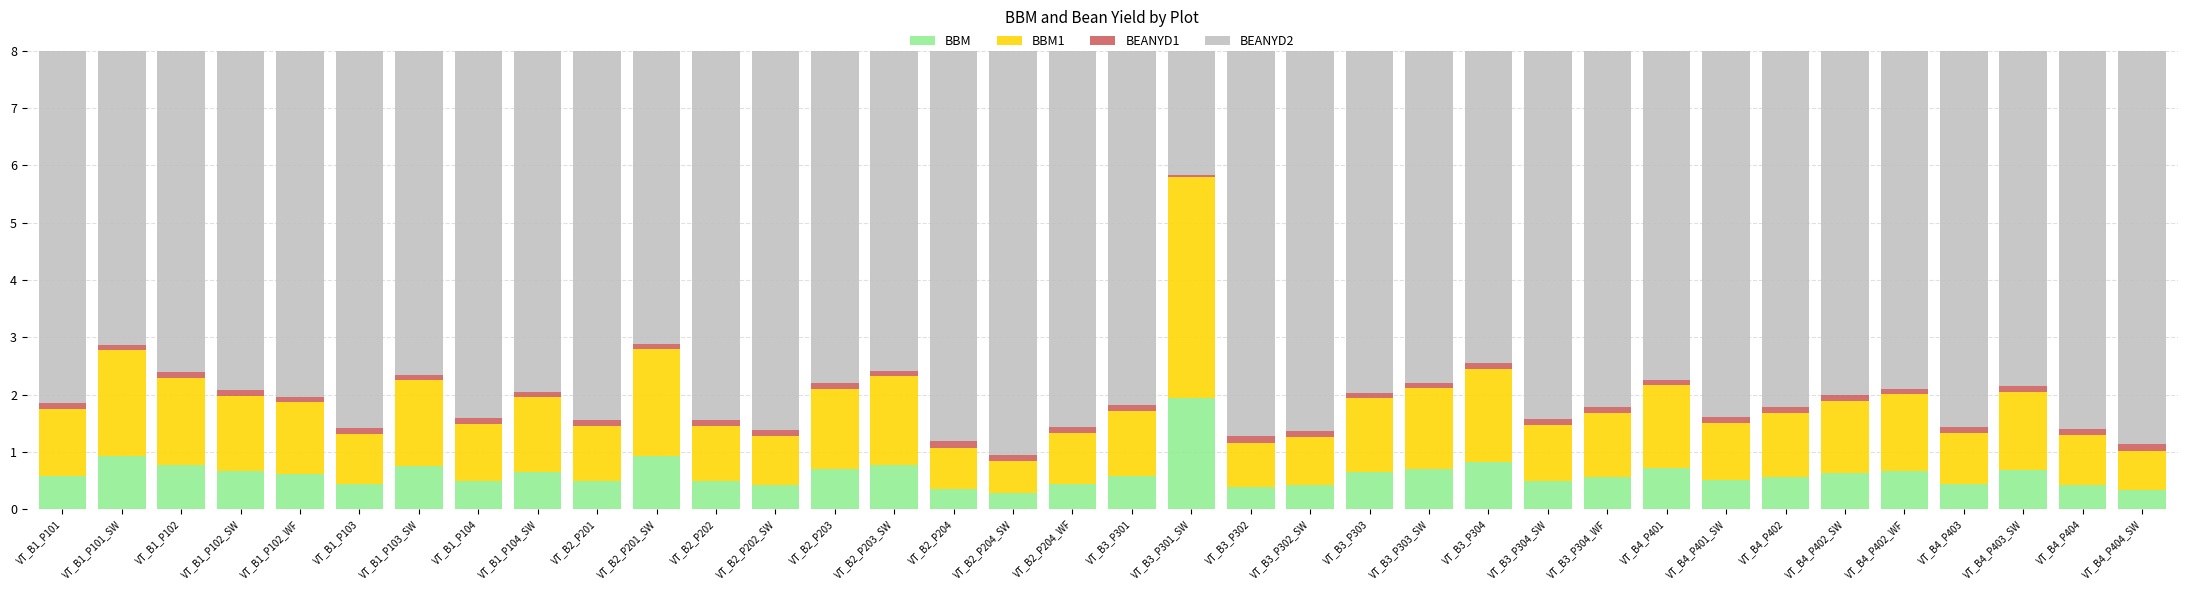

The value of BBM at VT_B4_P401 is 0.7. True or false?

True